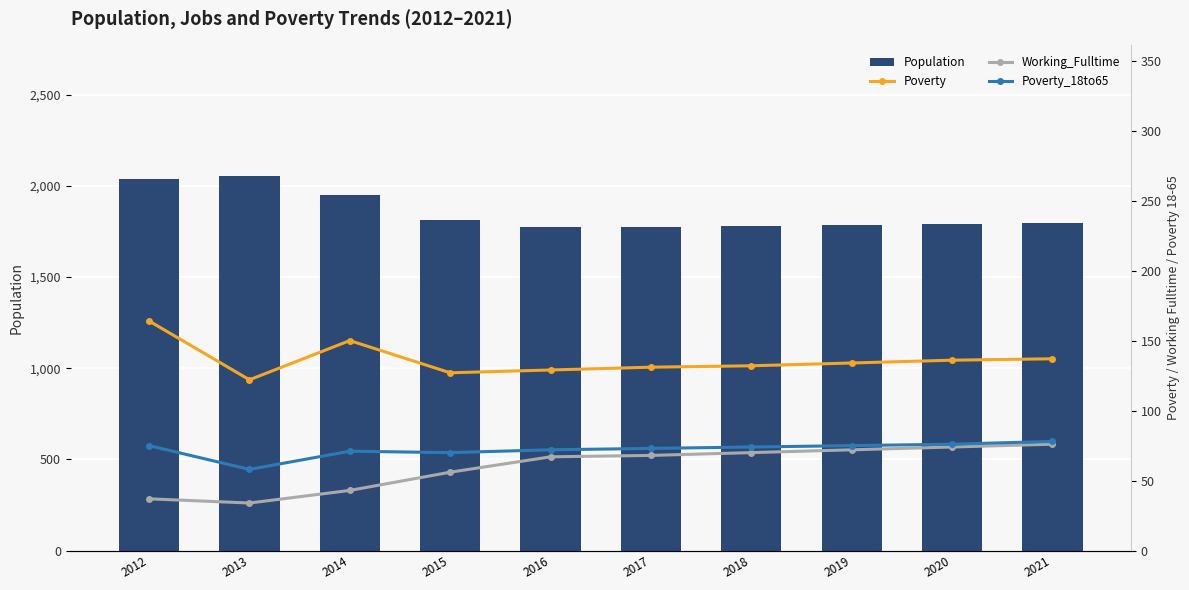

The Population series shows 1002 at 2014. True or false?

False